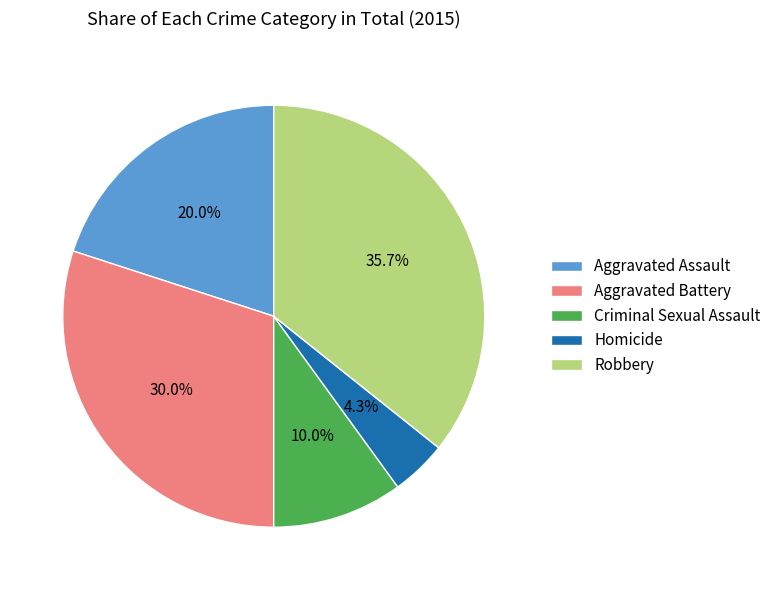

How many slices are in this pie chart?

5